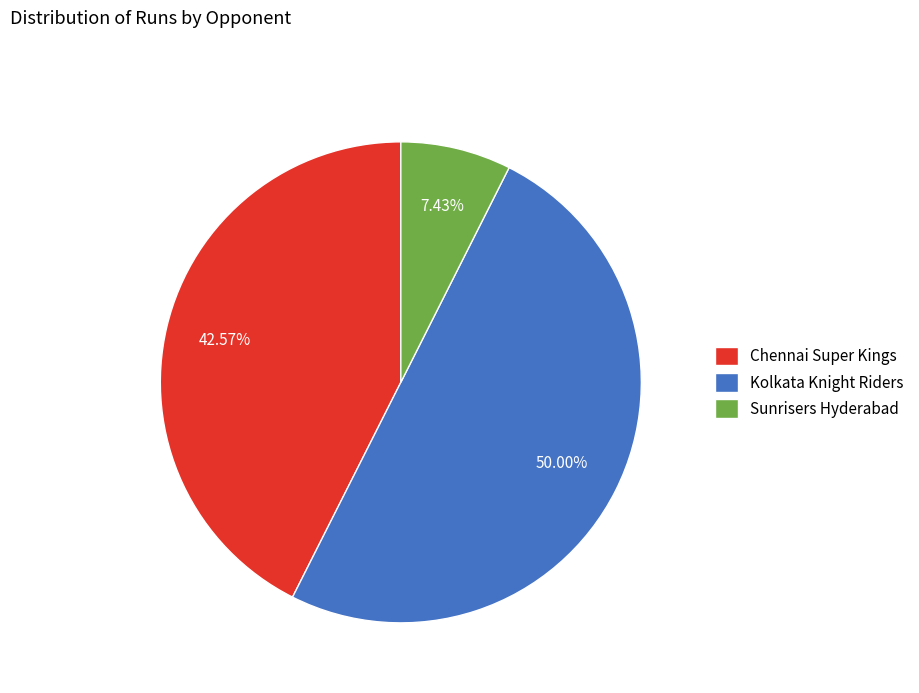

Which category has the smallest portion of the pie?

Sunrisers Hyderabad